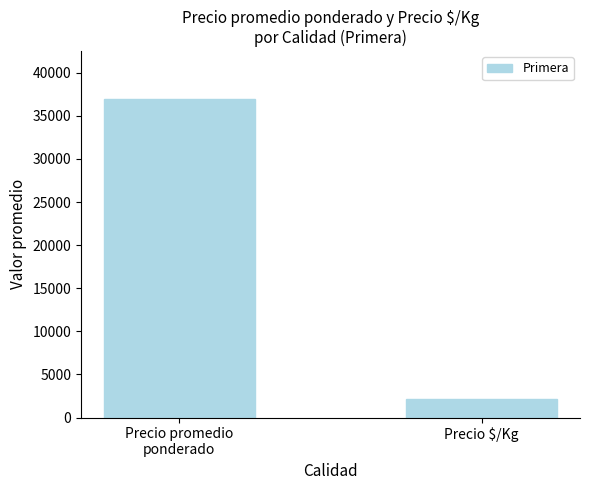

The chart shows a value of 2122 at Precio $/Kg. True or false?

True